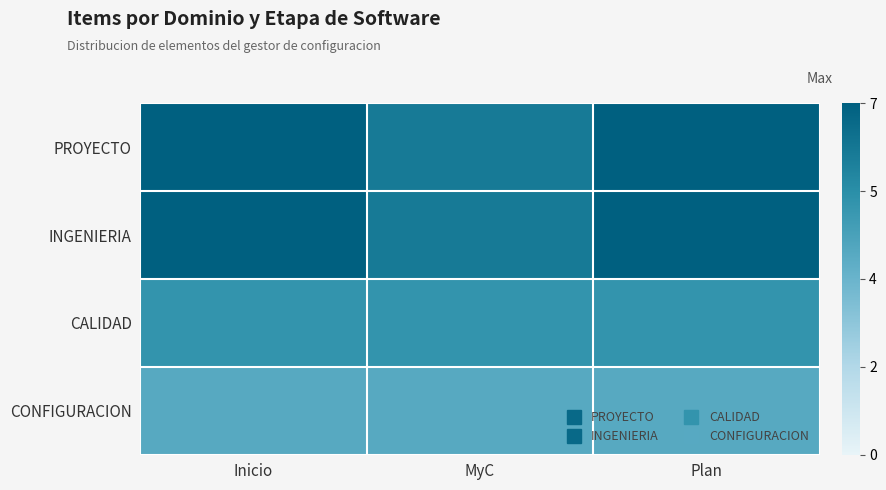

Which label corresponds to the smallest value in the chart?

Inicio